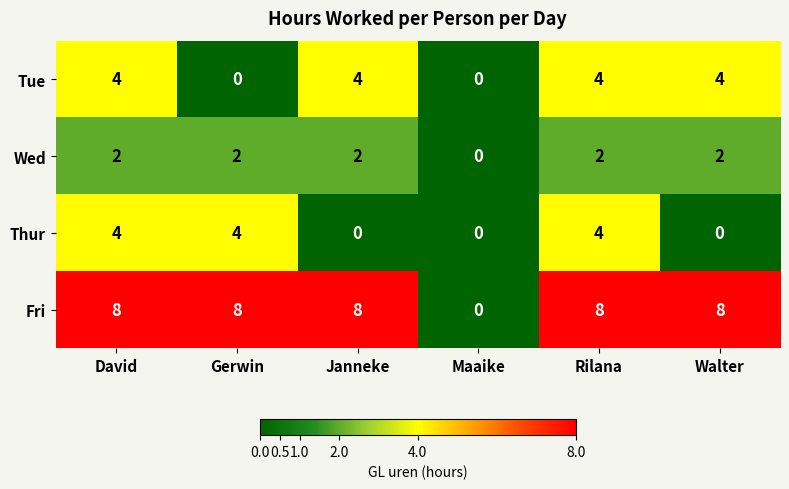

Rank the series at Janneke from lowest to highest value.

Thur, Wed, Tue, Fri